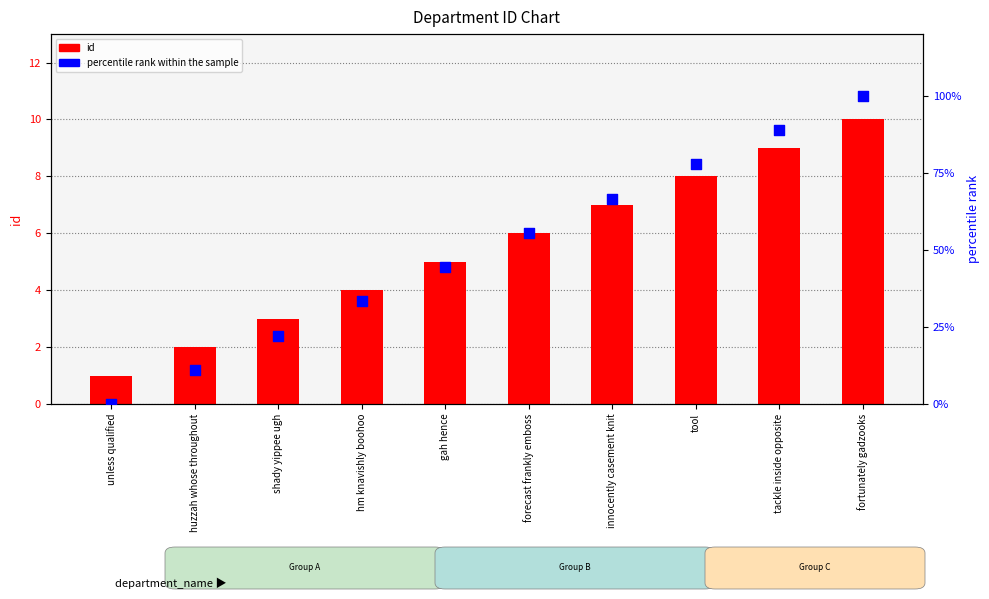

What are all the series names shown in the legend?

id, percentile rank within the sample